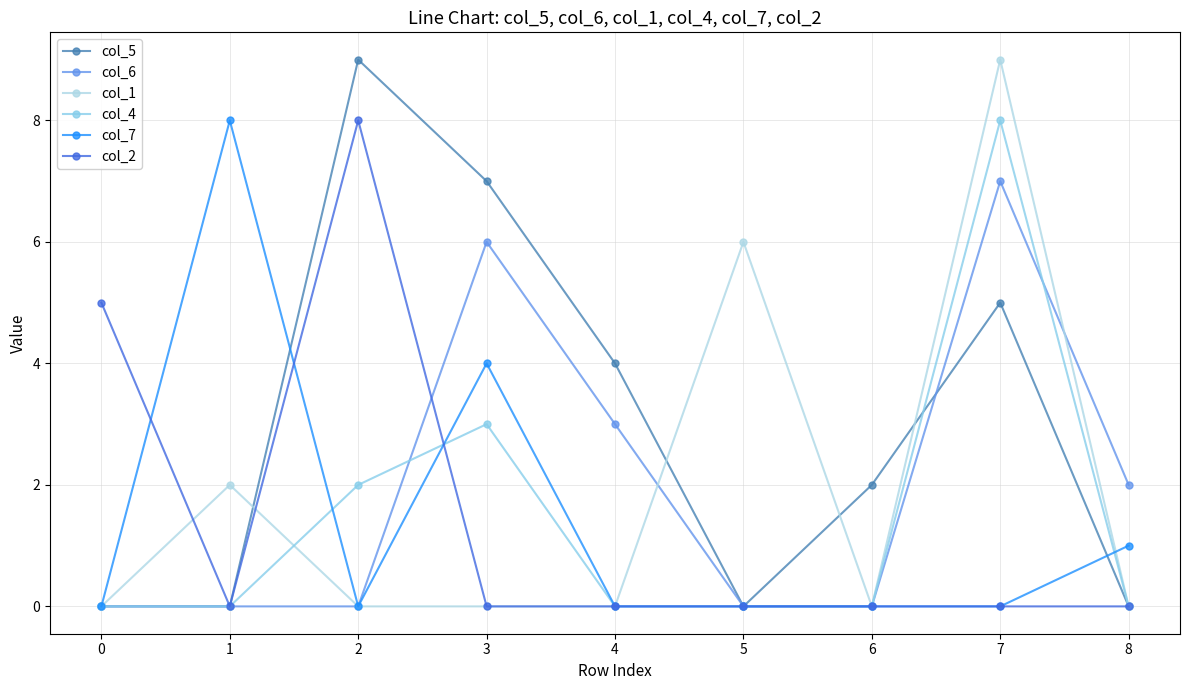

What is the difference between the second highest and minimum values in the col_7 series?

4